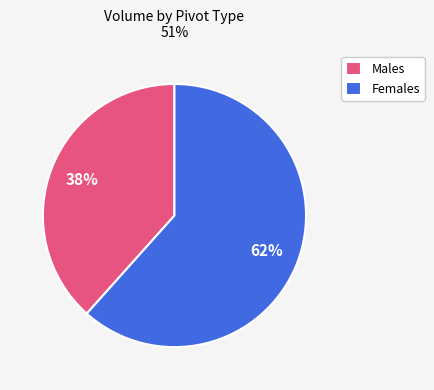

Is there any slice that represents more than half of the pie?

Yes